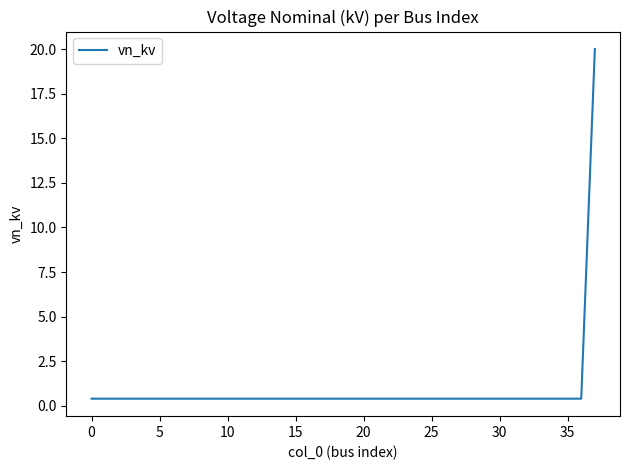

What is the greatest value displayed?

20.0